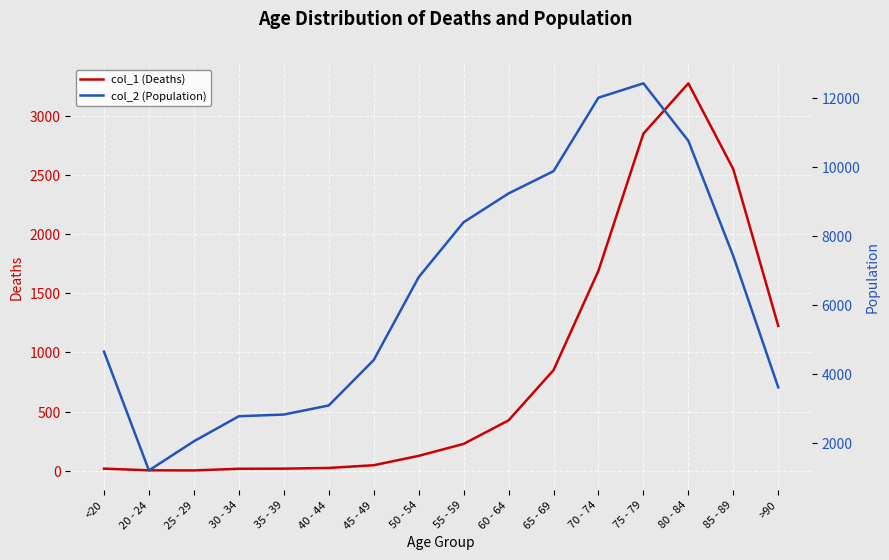

What is the spread (max minus min) of values at 55 - 59?

8173